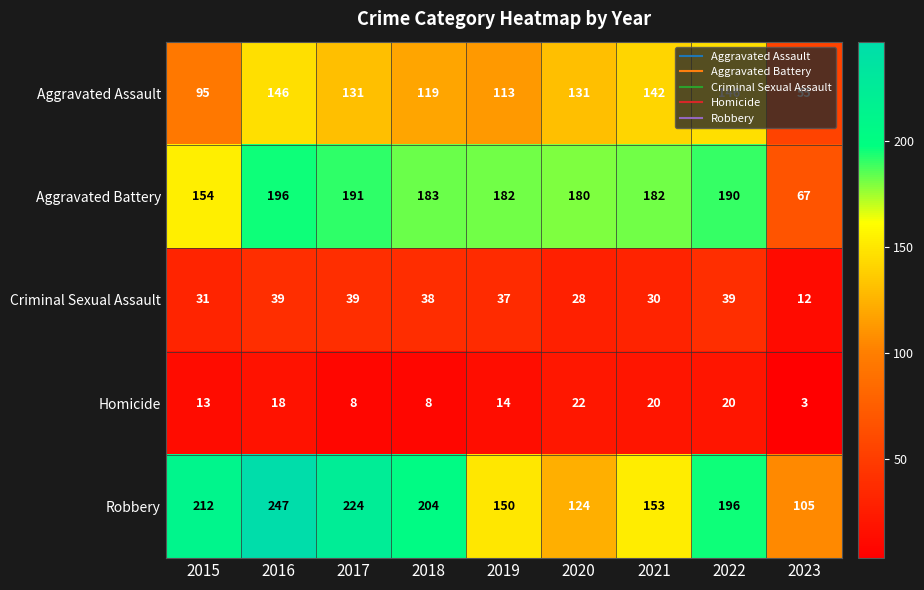

At which category is the sum across all series the highest?

2016